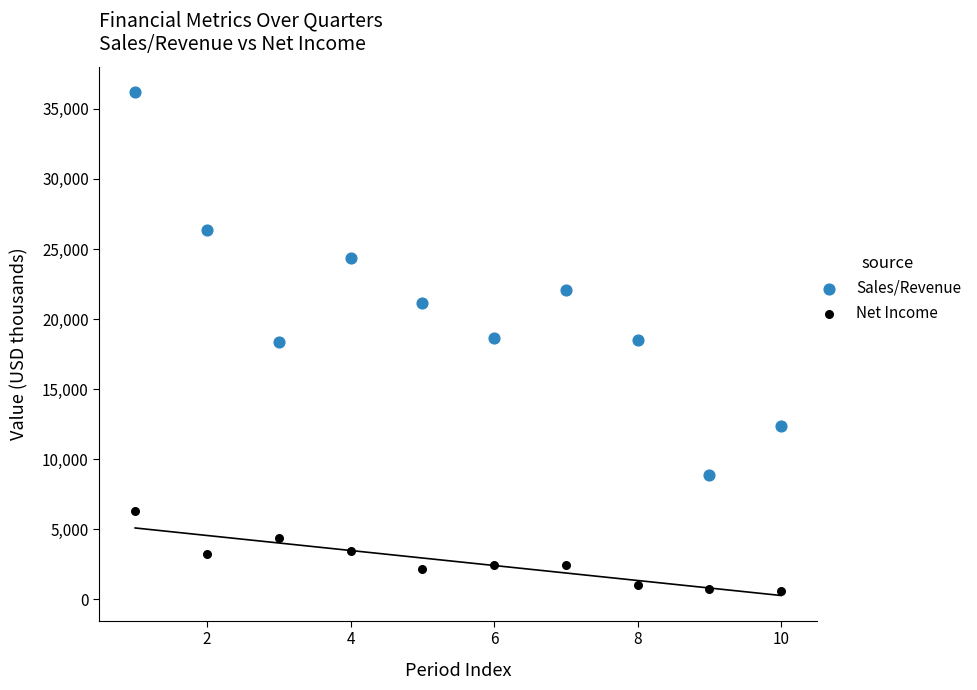

Which series reaches the maximum Y coordinate?

Sales/Revenue